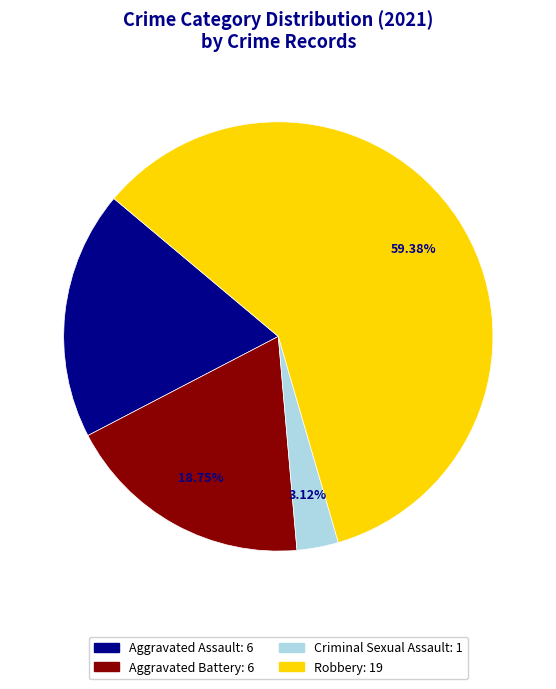

Approximately how many times larger is the value at Robbery compared to Aggravated Assault?

3.2